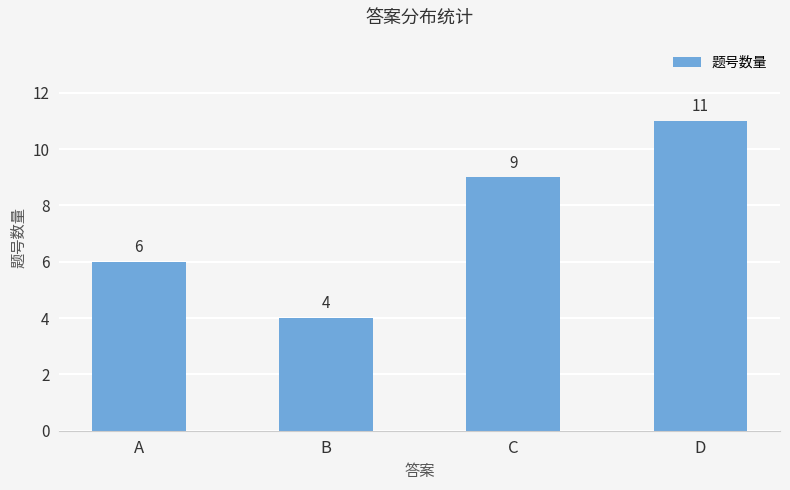

Between B and D, which is larger?

D